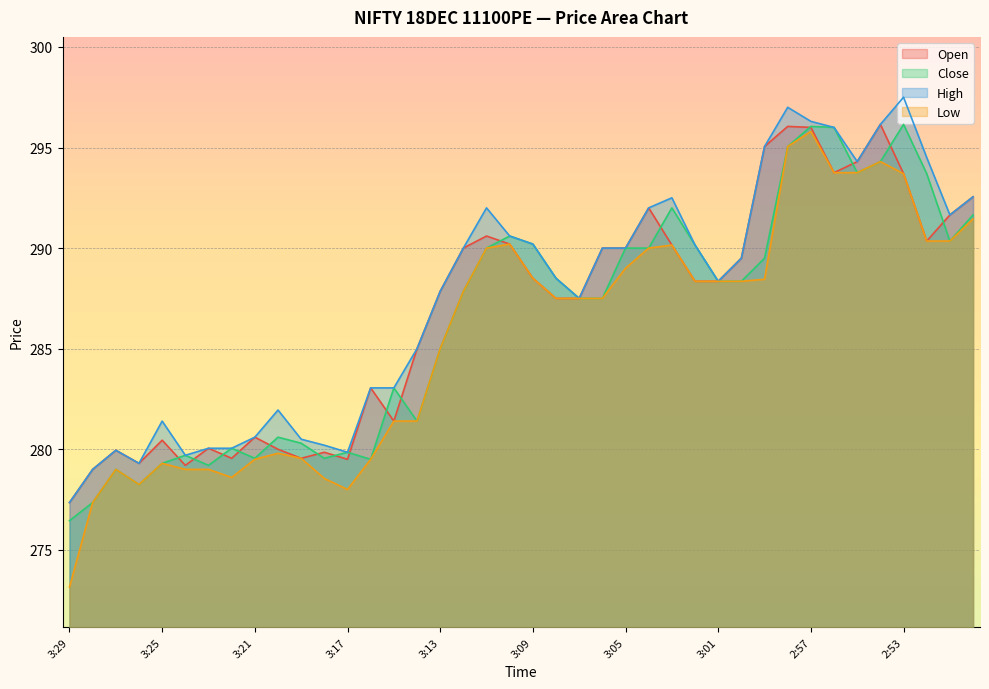

What position from the right is 2:58?

9